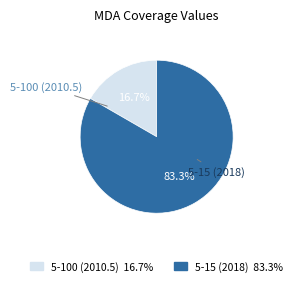

What is the majority slice?

5-15 (2018)